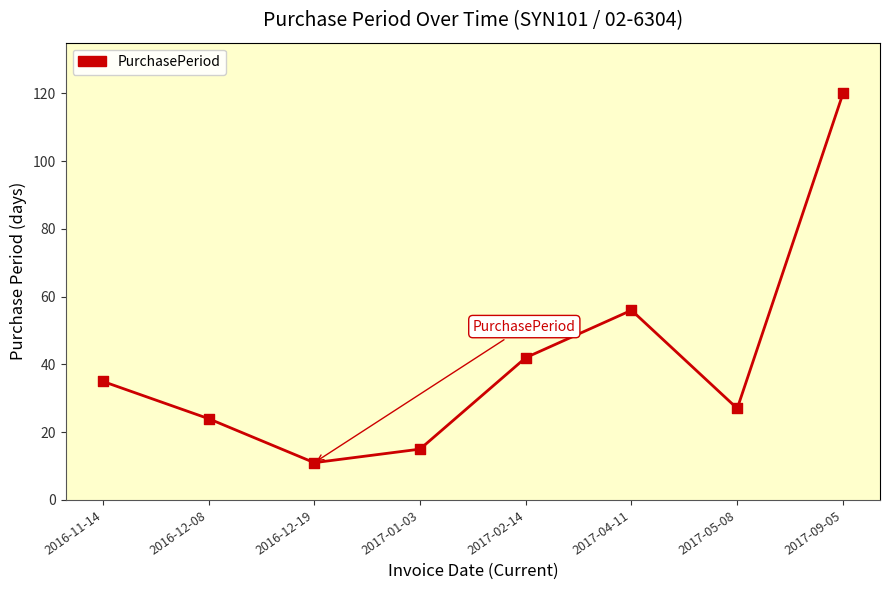

Which has a higher value, 2017-04-11 or 2017-01-03?

2017-04-11